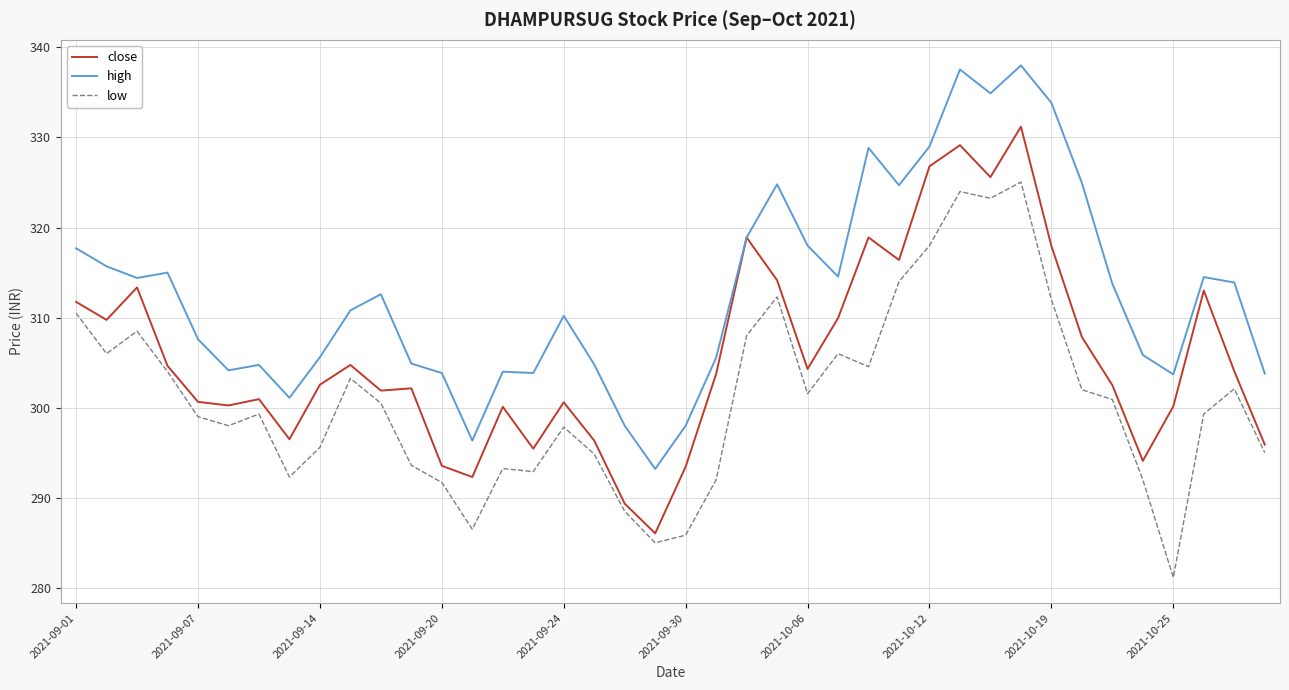

What is the highest value of the close series?

331.2